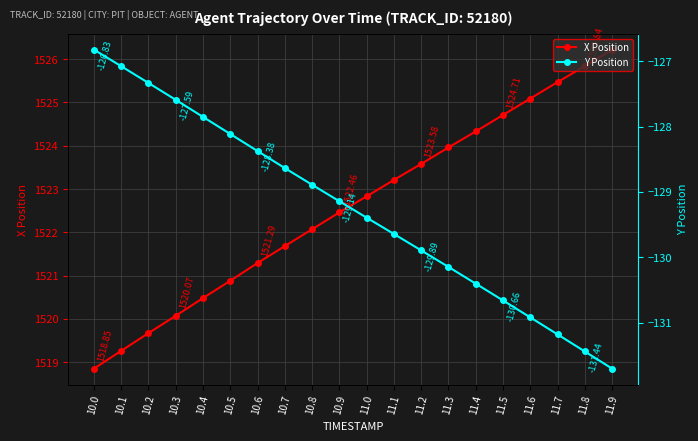

What is the average value of the X Position series?

1522.6